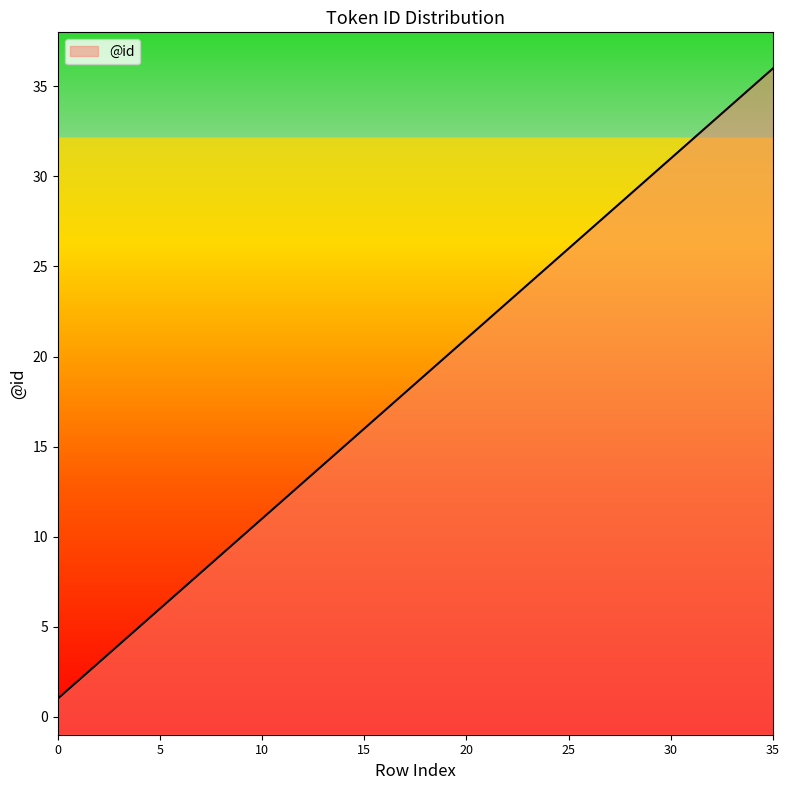

What is the change in value from 2 to 29?

+27